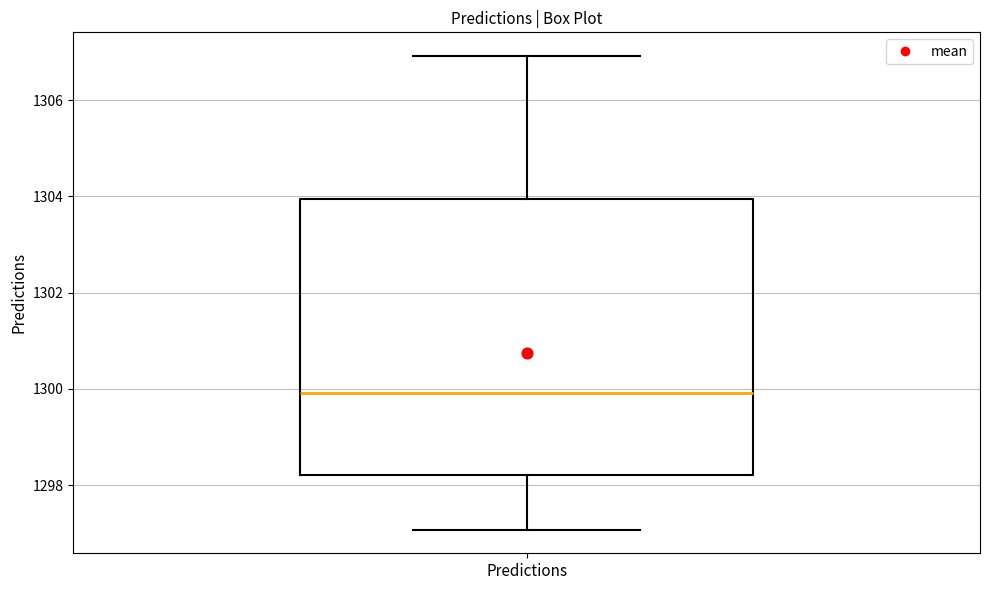

Transcribe this box plot: give where the median line is, the range the box spans, and where the two whiskers end, as read against the y-axis. The values are not printed on the chart, so give them approximately, as read against the axis.

median 1300.0, box 1298.2 to 1304.0, whiskers 1297.0 to 1307.0